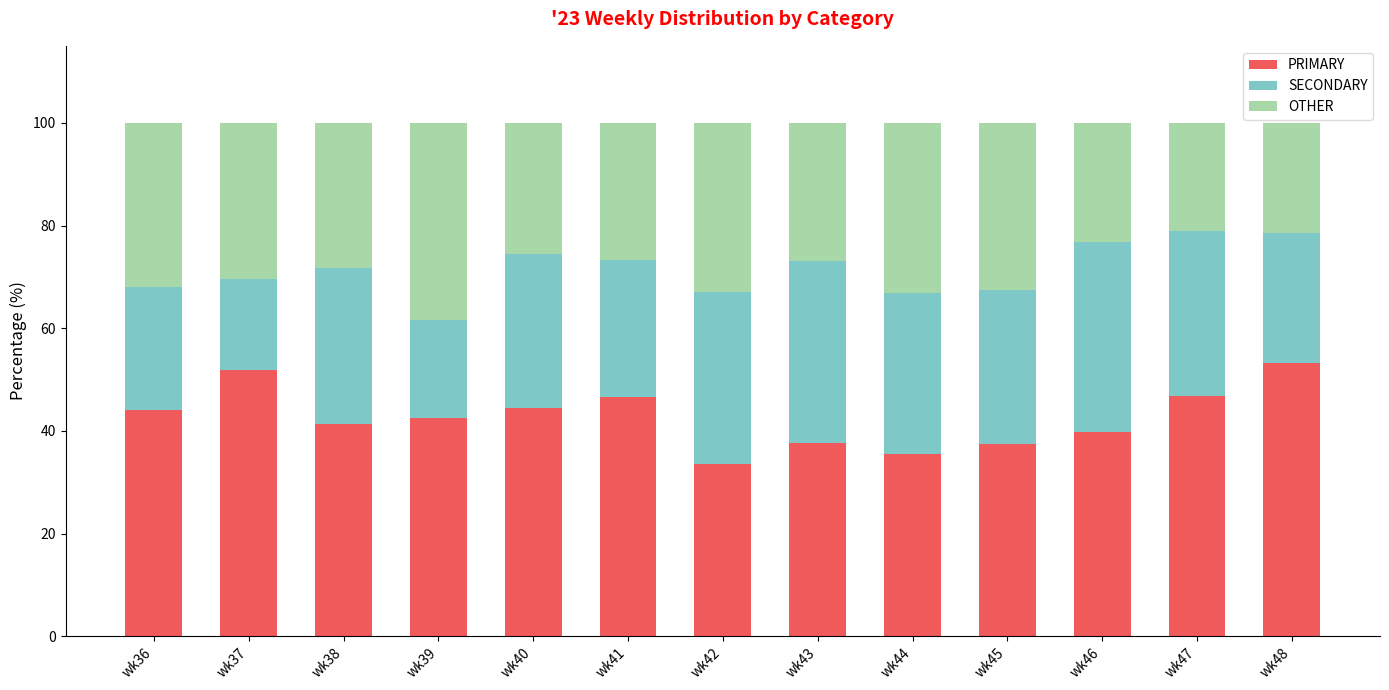

What is the highest value of the PRIMARY series?

53.2